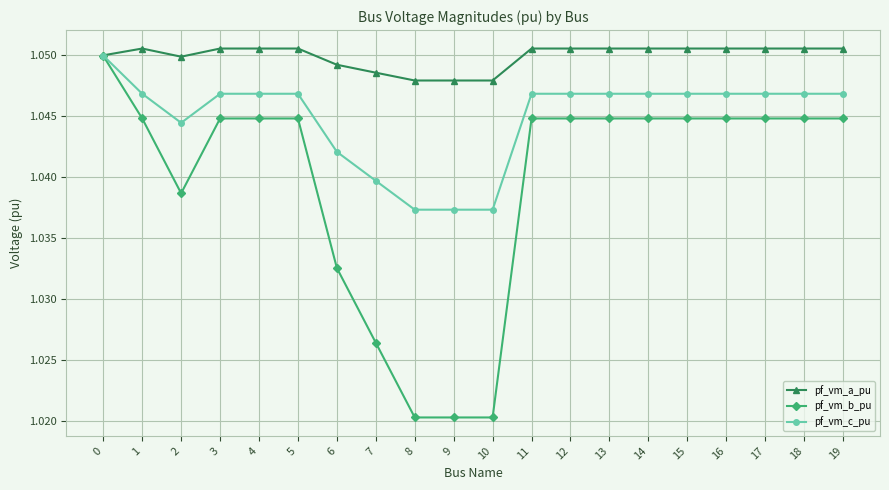

Rank the series by their average value, from highest to lowest.

pf_vm_a_pu, pf_vm_c_pu, pf_vm_b_pu